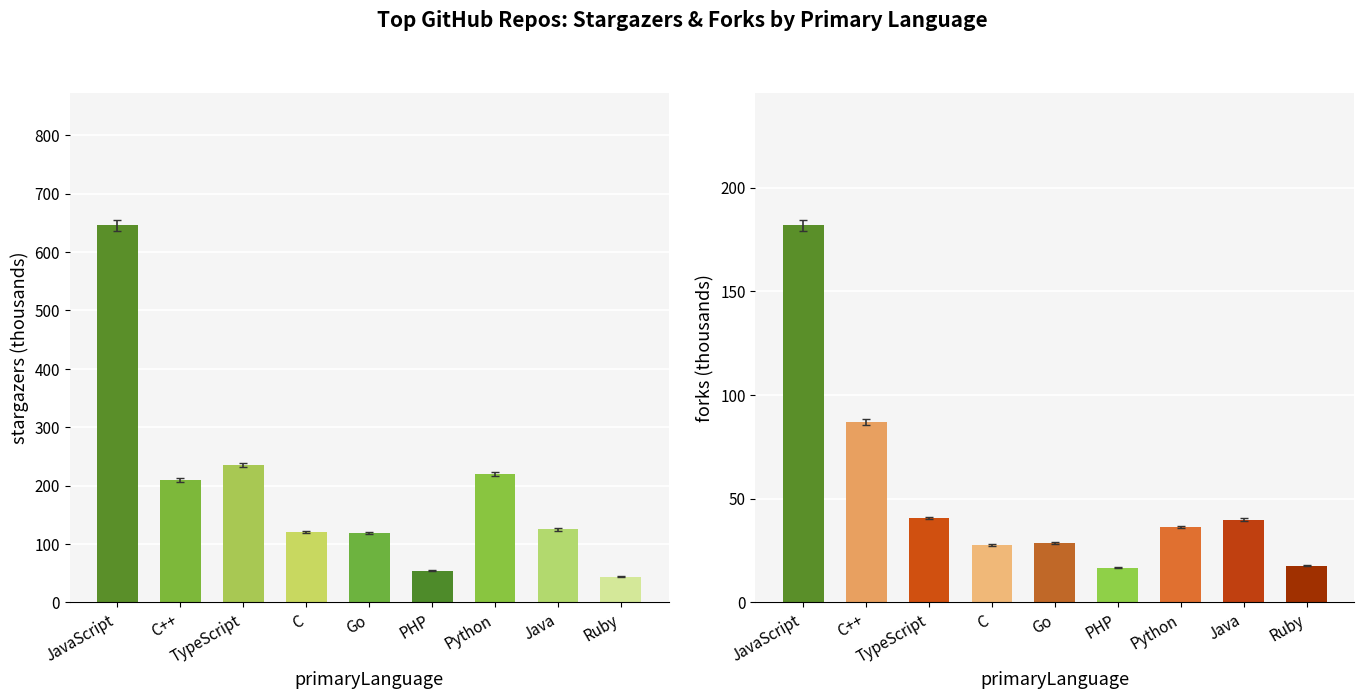

What is the maximum value for forks?

181.8